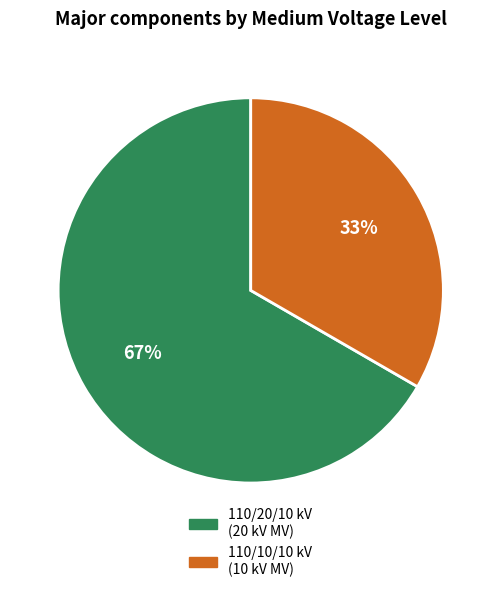

True or false: 110/20/10 kV (20 kV MV) accounts for 67% of the total.

True